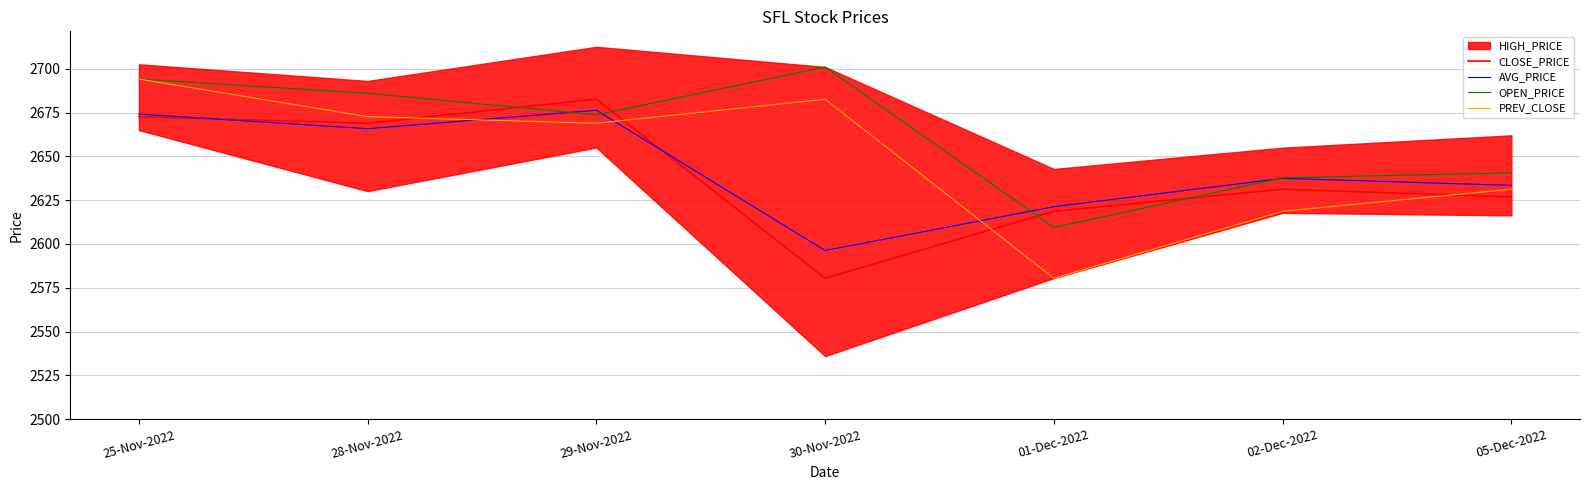

What is the value of the PREV_CLOSE point at the 3rd from the left?

2668.9